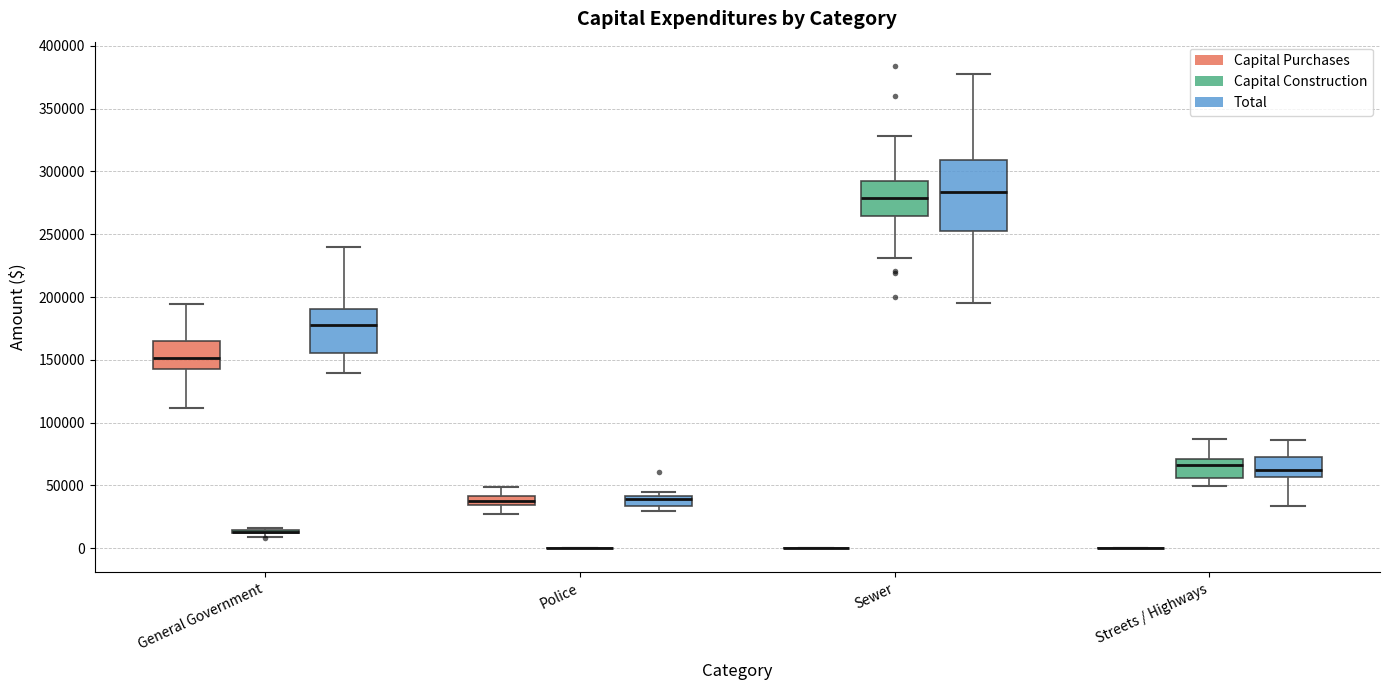

Comparing the boxes themselves (not the whiskers), which one is the tallest?

Sewer (Total)